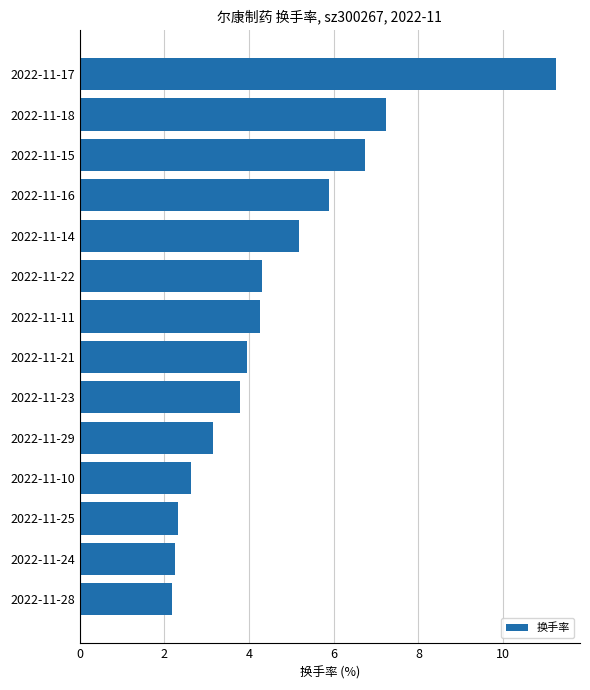

Approximately how many times larger is the value at 2022-11-22 compared to 2022-11-14?

0.8